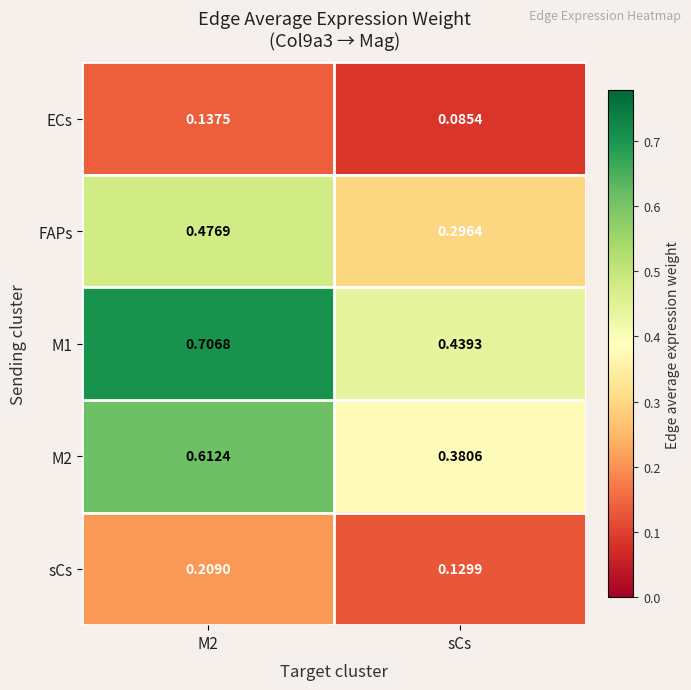

Which label corresponds to the smallest value in the chart?

sCs